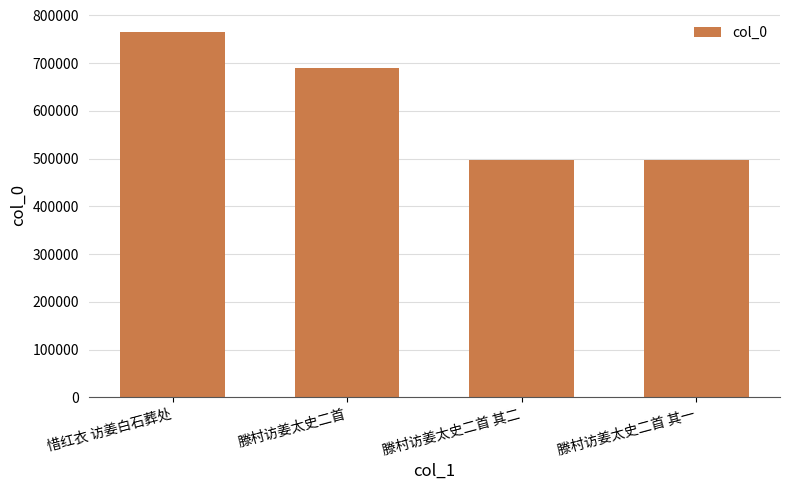

What is the greatest value displayed?

766297